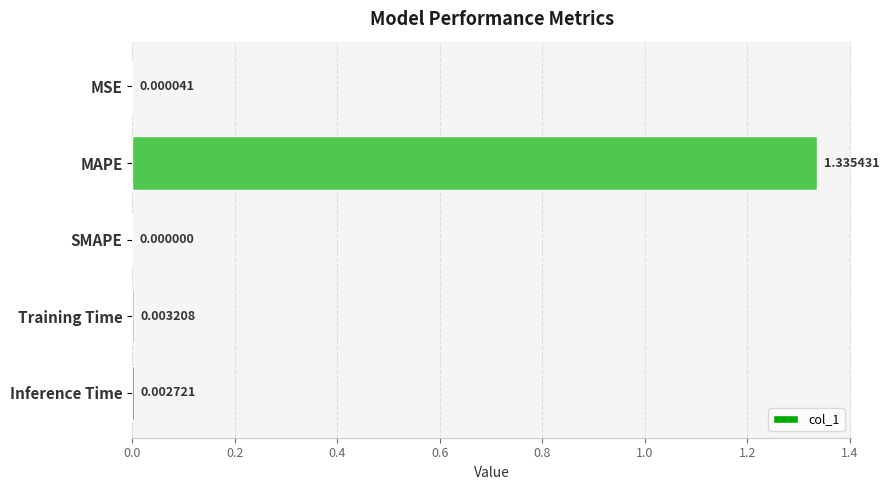

Between MSE and SMAPE, which is larger?

MSE